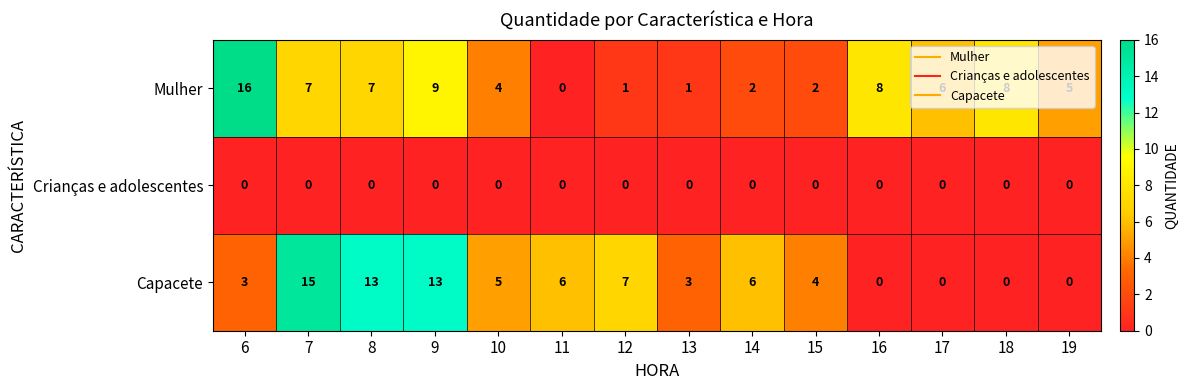

How many data points does each series have?

14